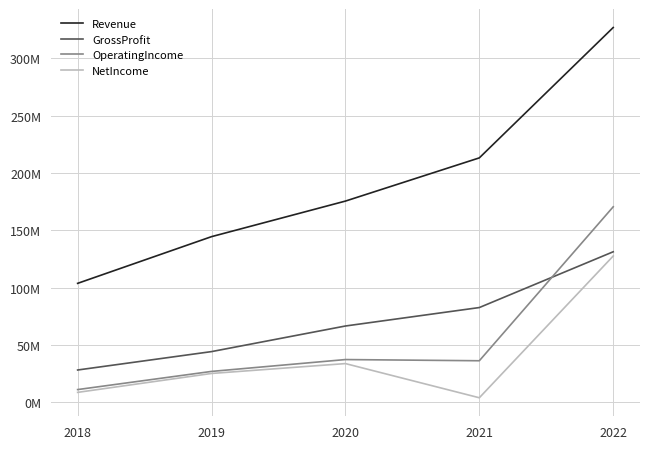

Does the chart have visible grid lines?

Yes